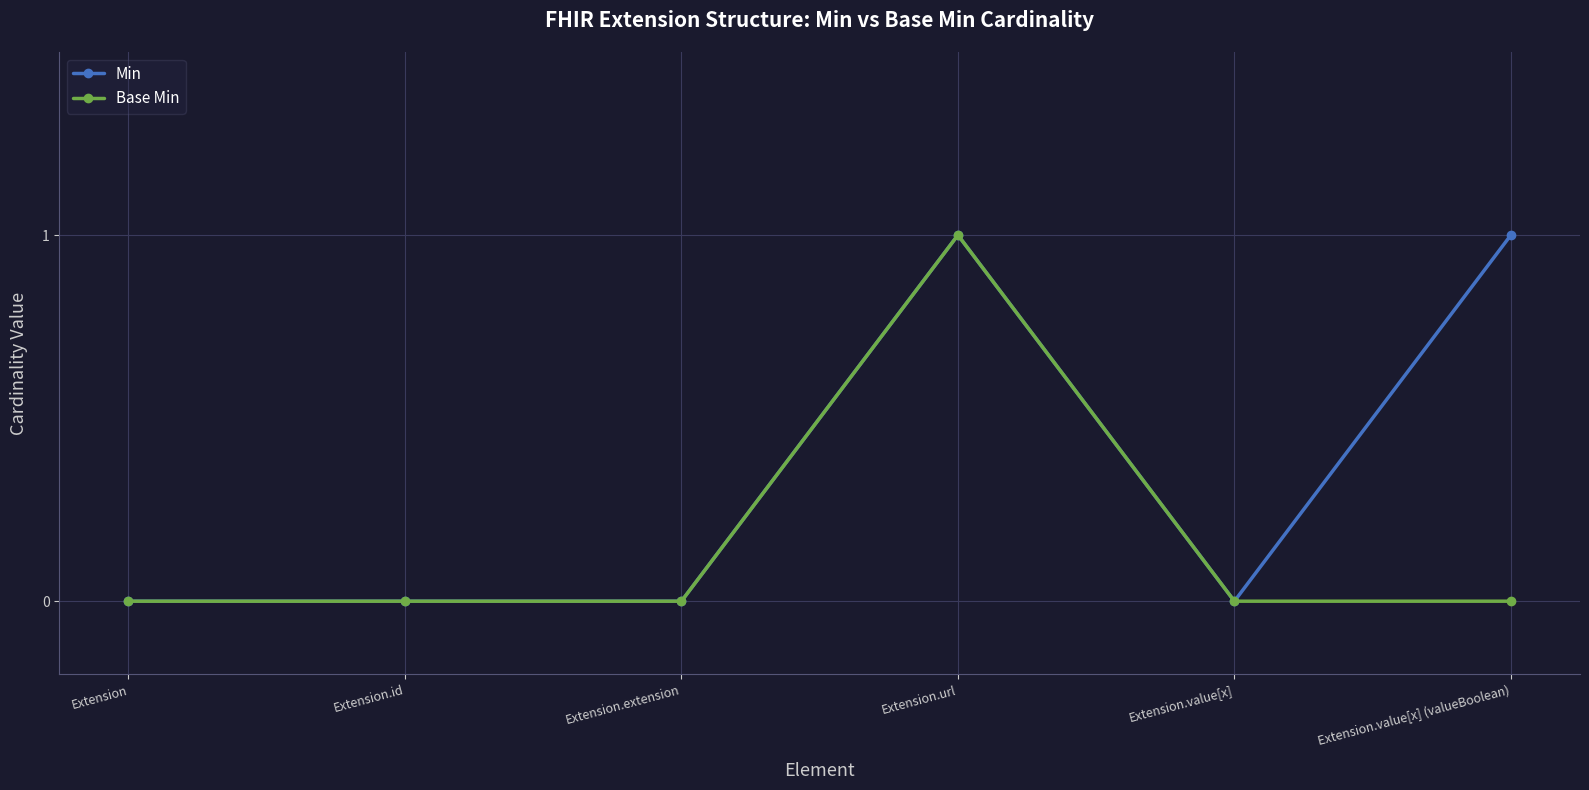

Which series has the largest total across all categories?

Min